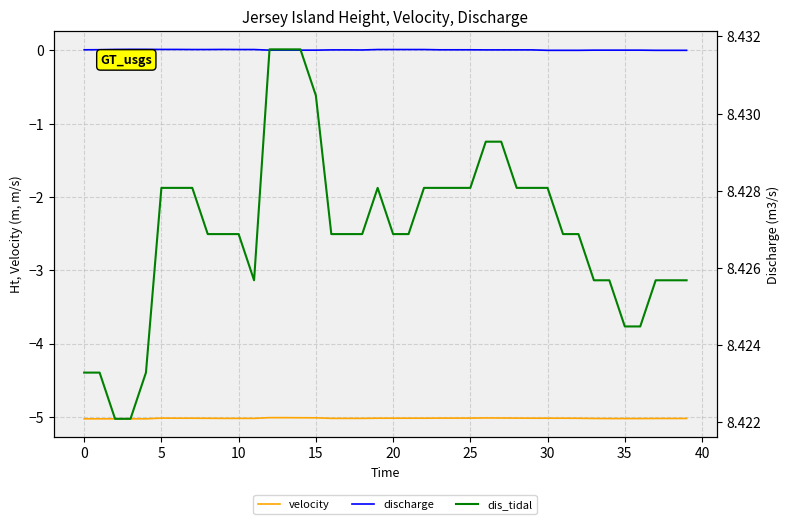

What is the spread (max minus min) of values at 18?

13.4